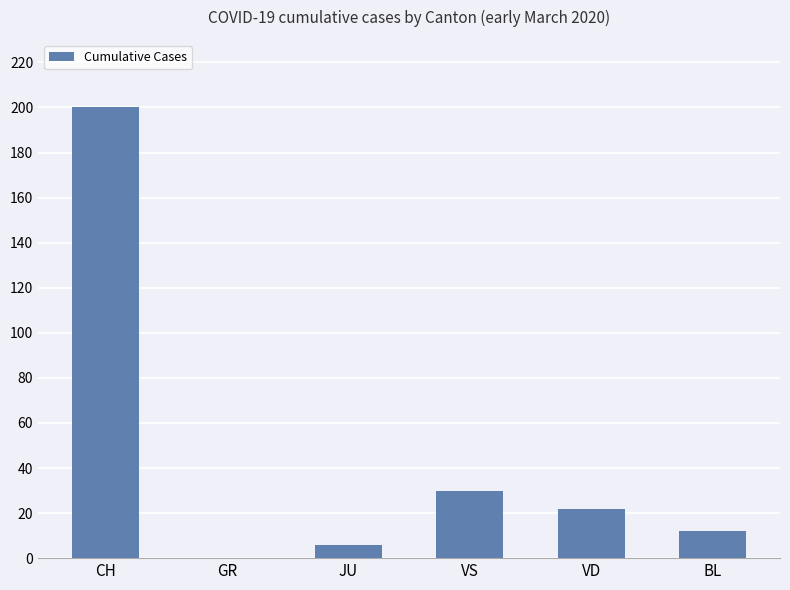

What is the change in value from CH to JU?

-194